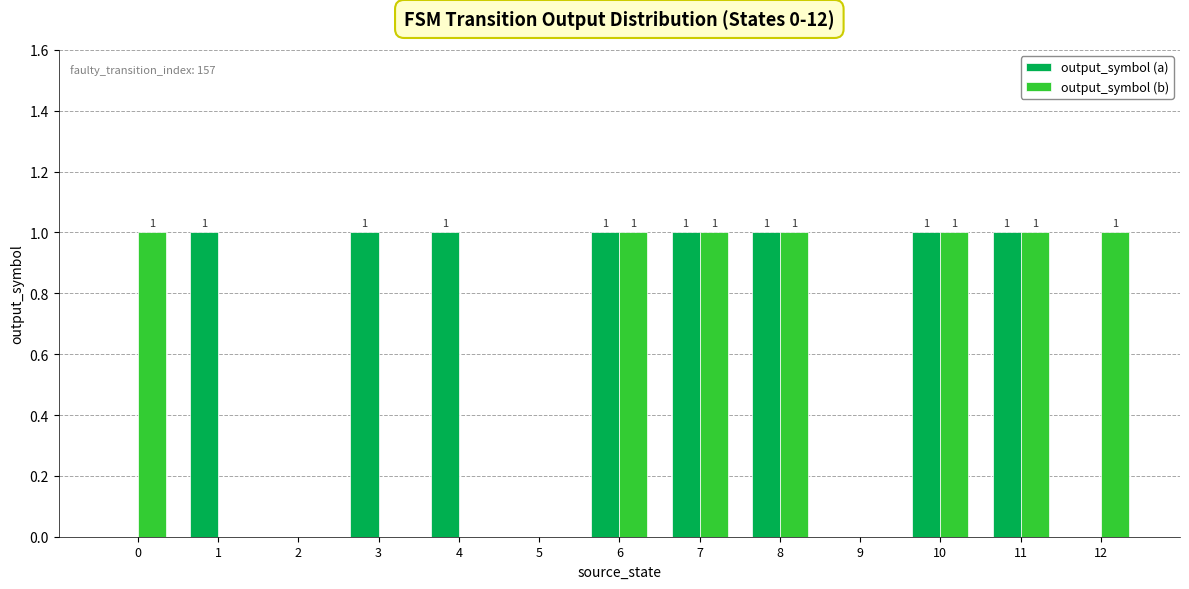

How many series are shown in this chart?

2